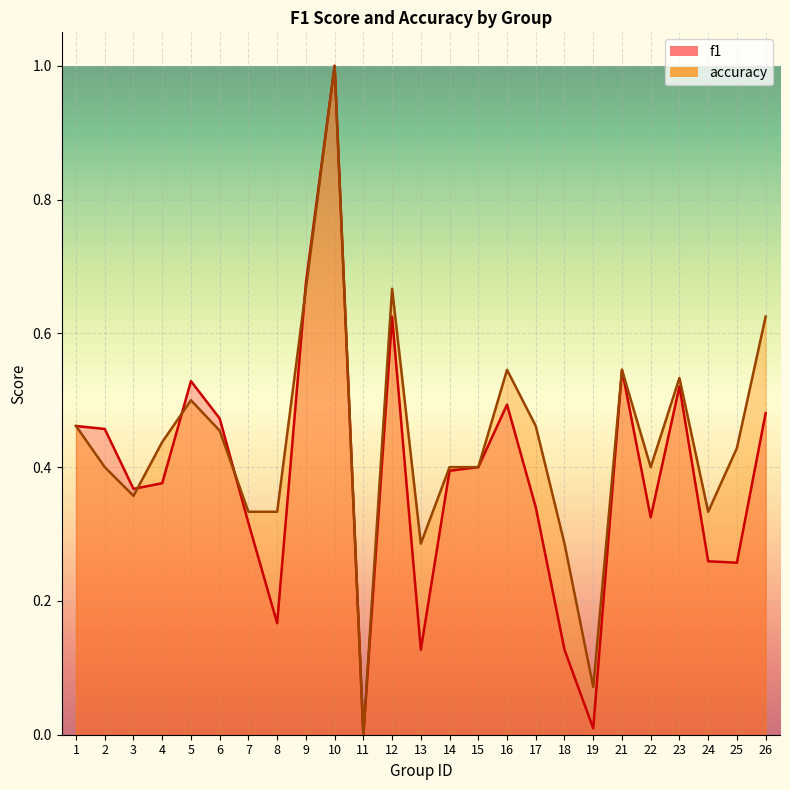

Where do f1 and accuracy first cross each other?

3 and 4